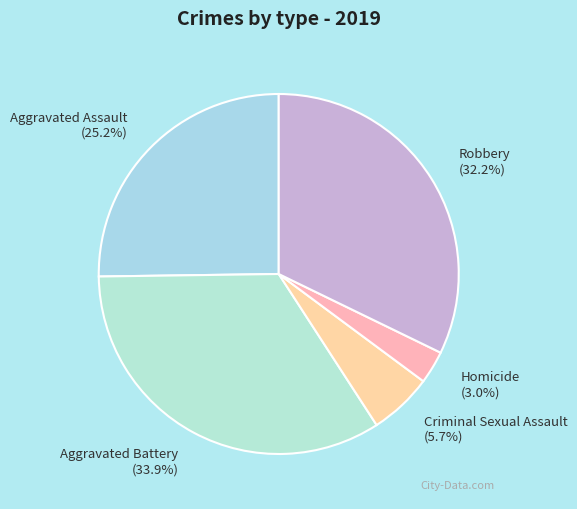

How many slices are in this pie chart?

5